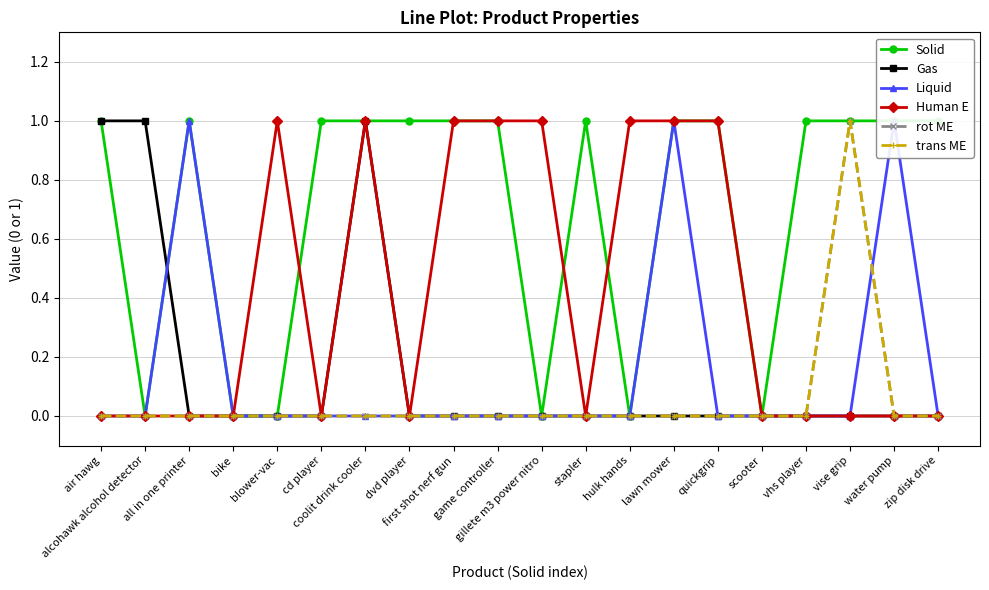

How many intersections are there between Gas and Solid?

1